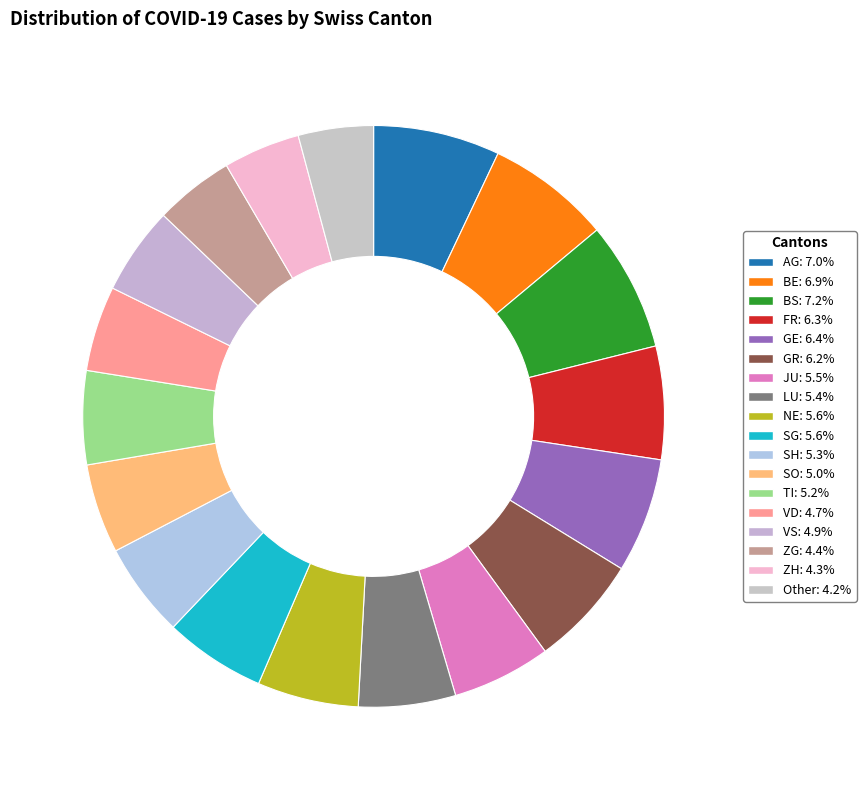

To the nearest percent, what is the difference between the largest and smallest slice percentages?

3%